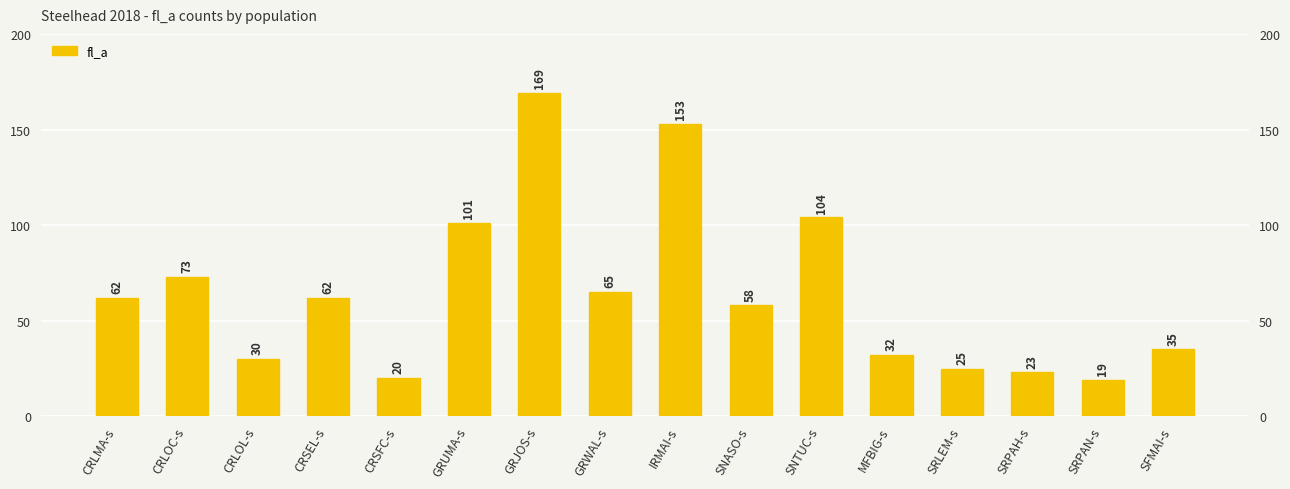

Which category has the lowest value across all series?

SRPAN-s